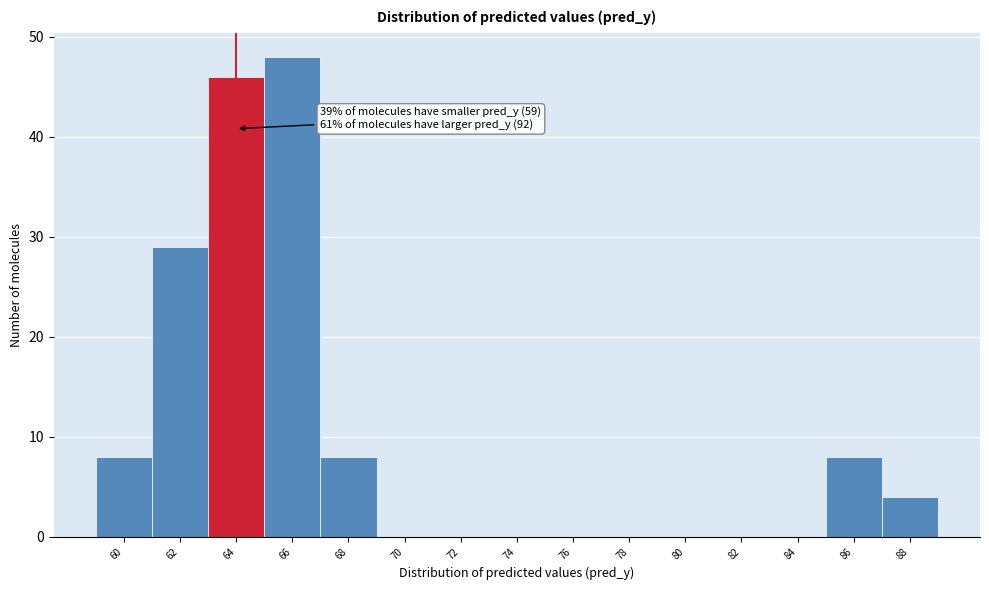

Reading right to left, extract all data points from this chart.

88=4	86=8	84=0	82=0	80=0	78=0	76=0	74=0	72=0	70=0	68=8	66=48	64=46	62=29	60=8